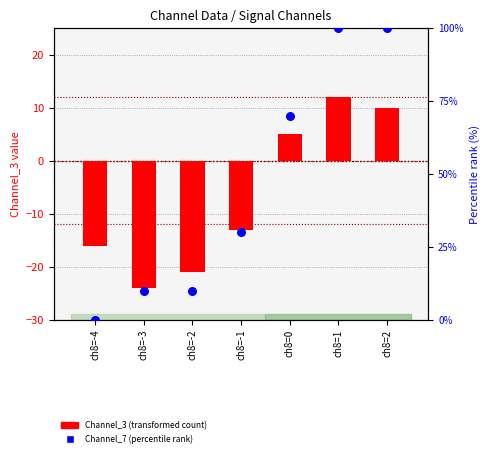

What are all the series names shown in the legend?

Channel_3 (transformed count), Channel_7 (percentile rank)